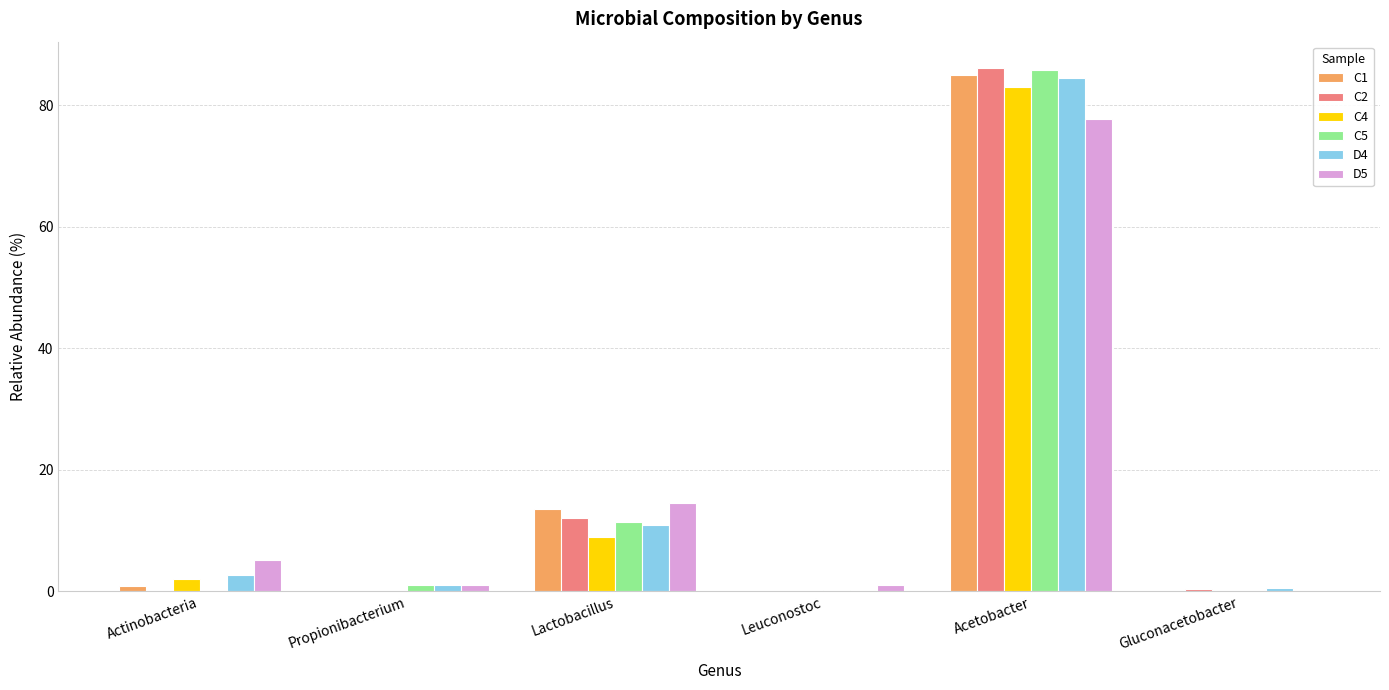

Are the bars horizontal?

No